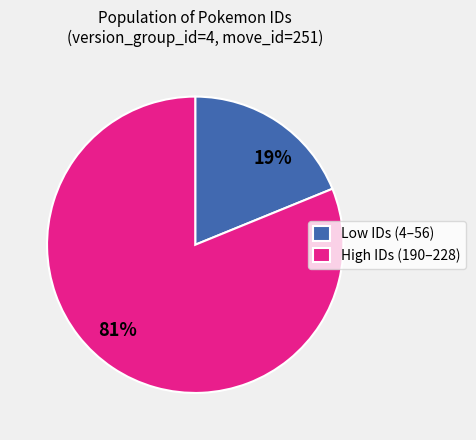

What is the largest slice in the pie chart?

High IDs (190–228)